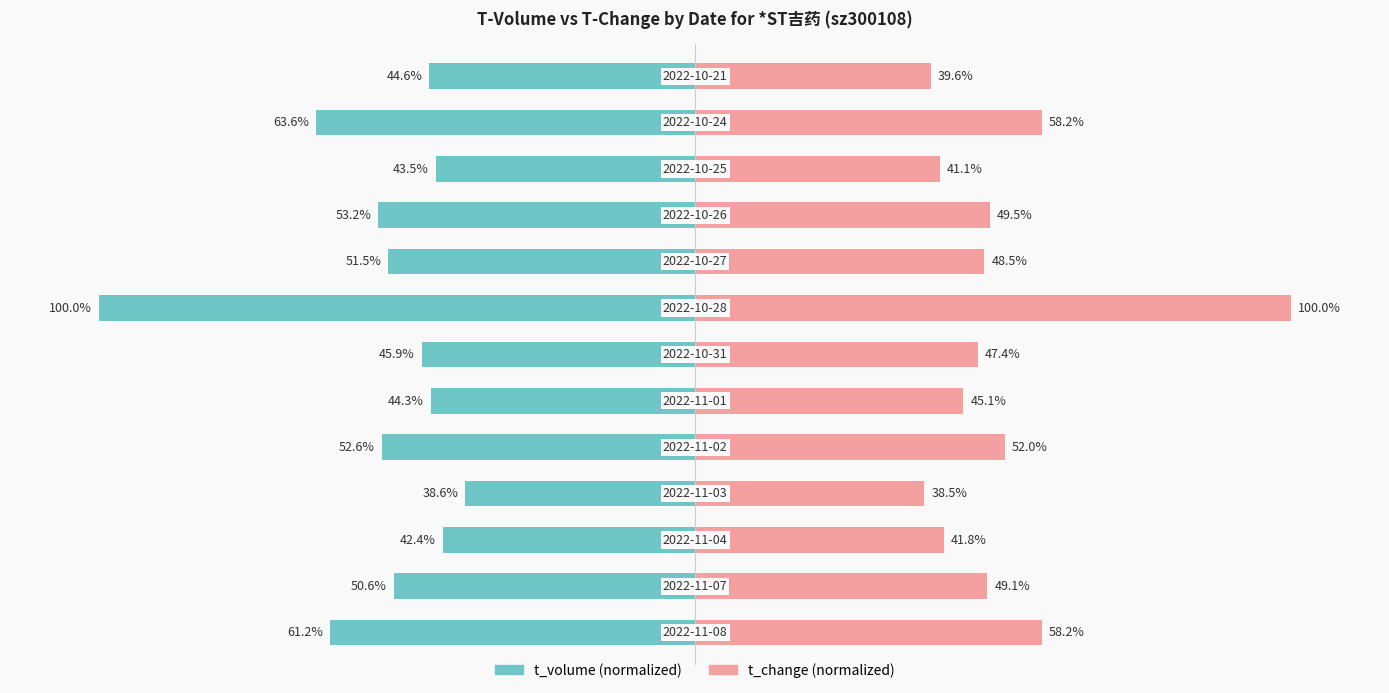

Rank the series by their maximum value, from highest to lowest.

t_change, t_volume